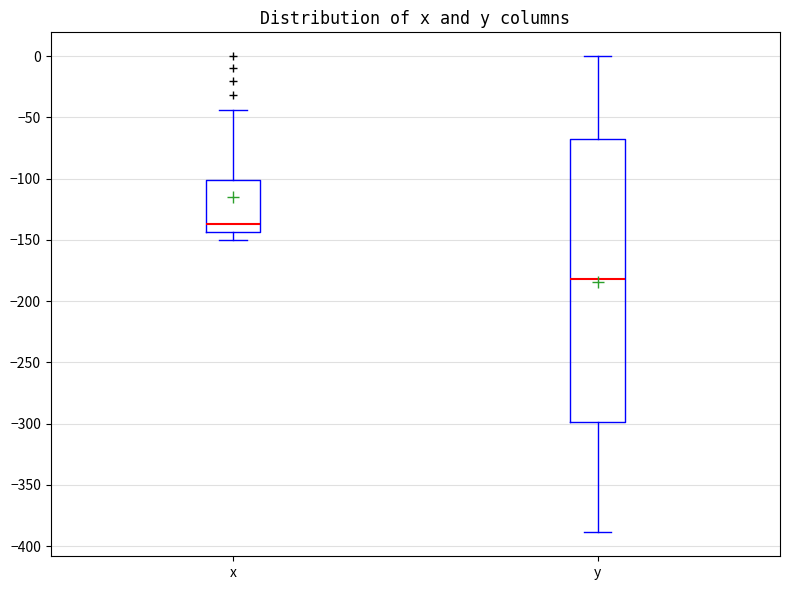

Reading left to right, read every box against the y-axis: the position of its median line, the range the box covers, and the ends of its whiskers. The values are not printed on the chart, so give them approximately, as read against the axis.

x: median -135, box -145 to -100, whiskers -150 to -45
y: median -180, box -300 to -65, whiskers -390 to 0